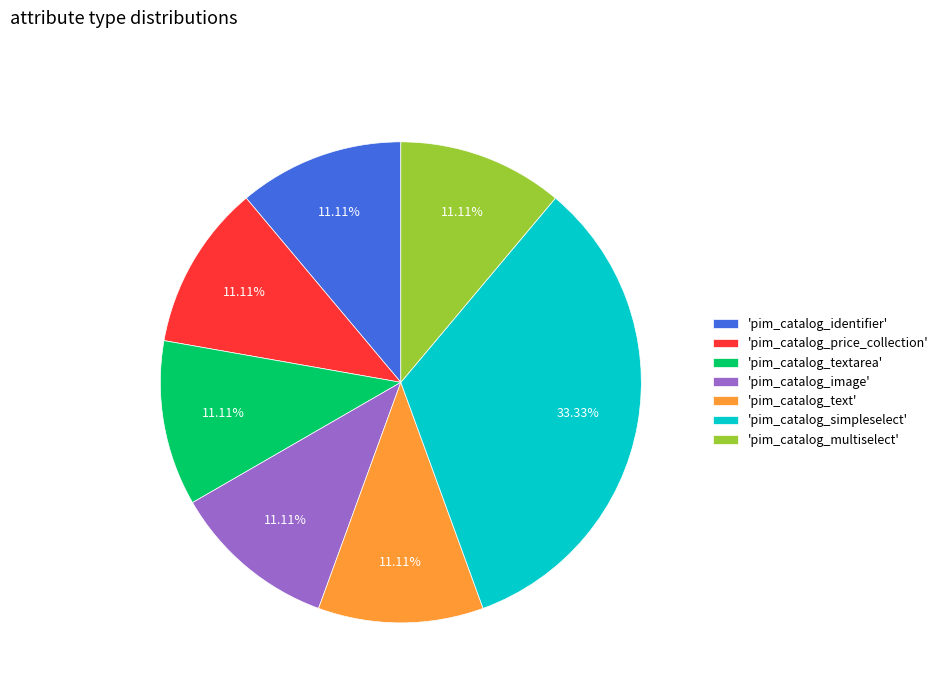

Is the sum of 'pim_catalog_price_collection' and 'pim_catalog_simpleselect' greater than half?

No